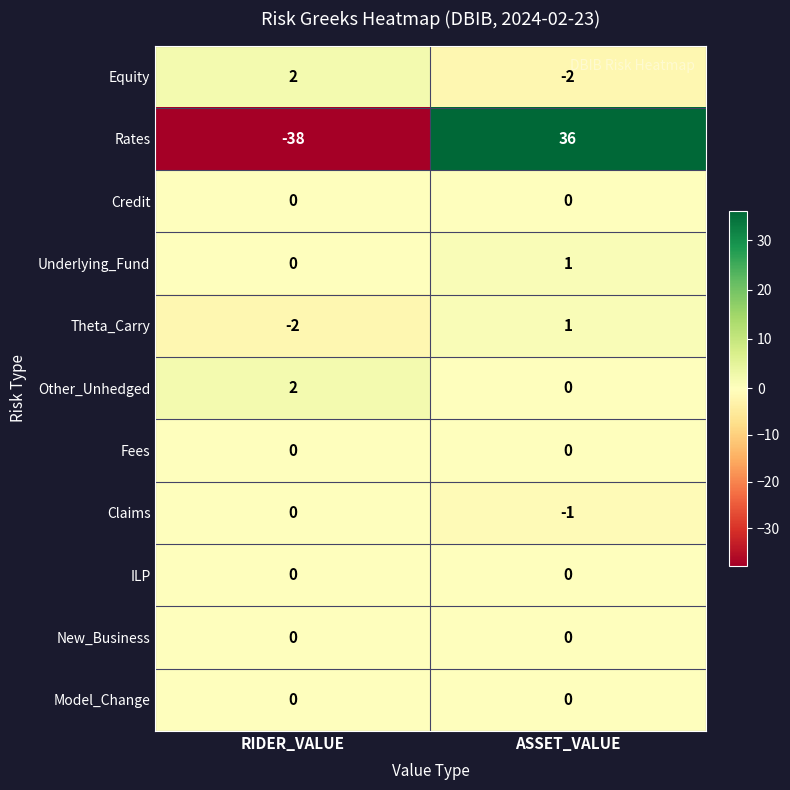

The Other_Unhedged series shows 4 at RIDER_VALUE. True or false?

False